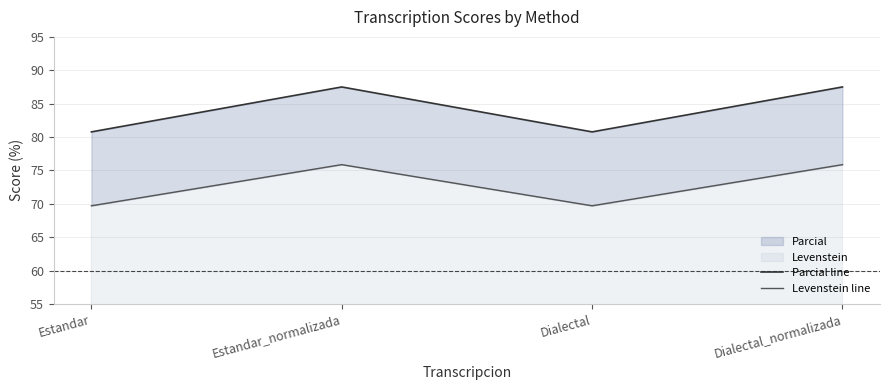

What is the value of the Levenstein line point at the 4th from the left?

75.9